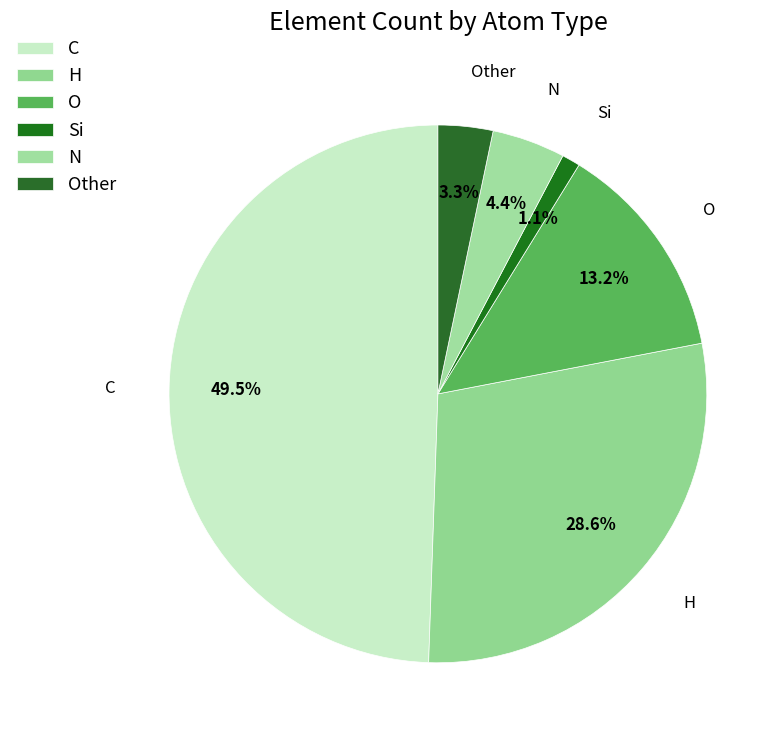

To the nearest percent, what portion does H represent?

29%